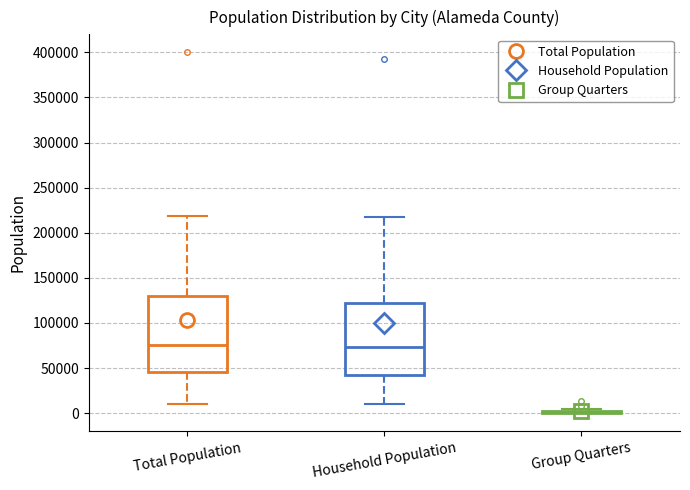

Comparing the boxes themselves (not the whiskers), which one is the tallest?

Total Population